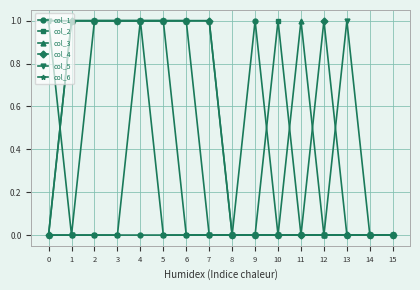

What are all the series names shown in the legend?

col_1, col_2, col_3, col_4, col_5, col_6